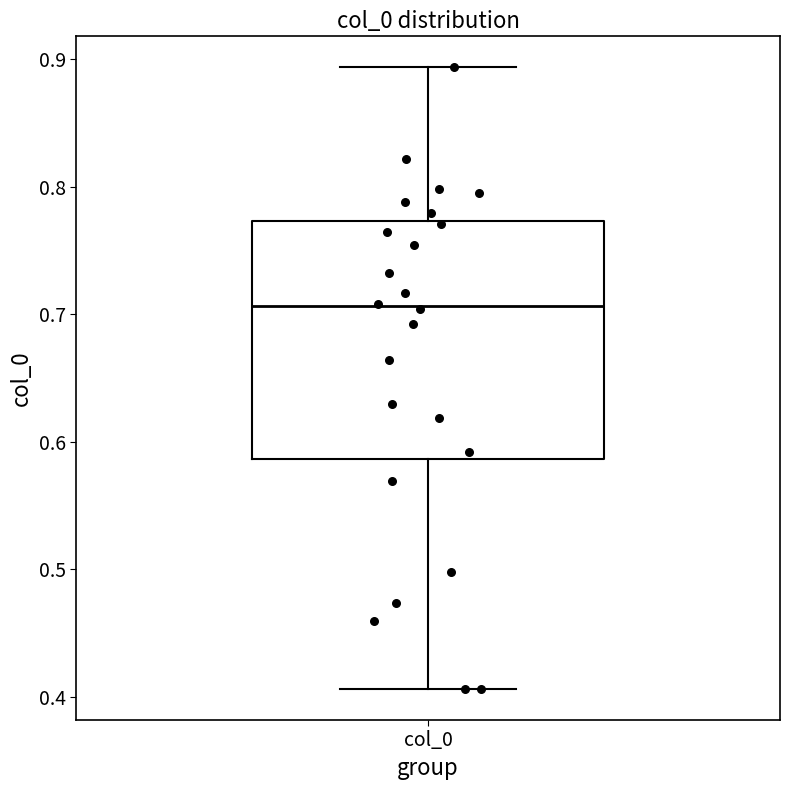

Read this box plot against the y-axis: the position of the median line, the range covered by the box, and the ends of both whiskers. The values are not printed on the chart, so give them approximately, as read against the axis.

median 0.71, box 0.59 to 0.77, whiskers 0.41 to 0.89